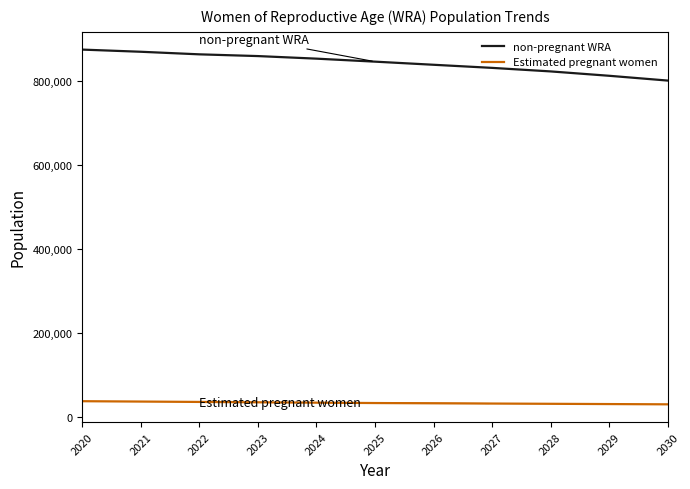

List the series in order of their overall mean, highest first.

non-pregnant WRA, Estimated pregnant women